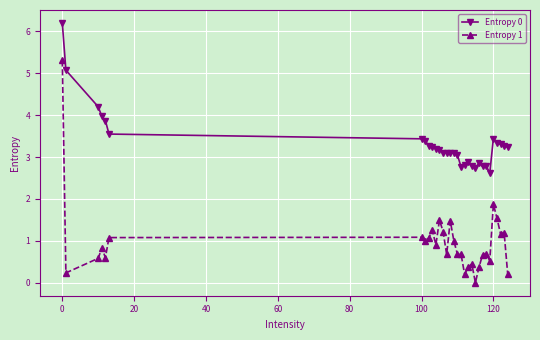

True or false: Entropy 1 and Entropy 0 intersect in this chart.

False